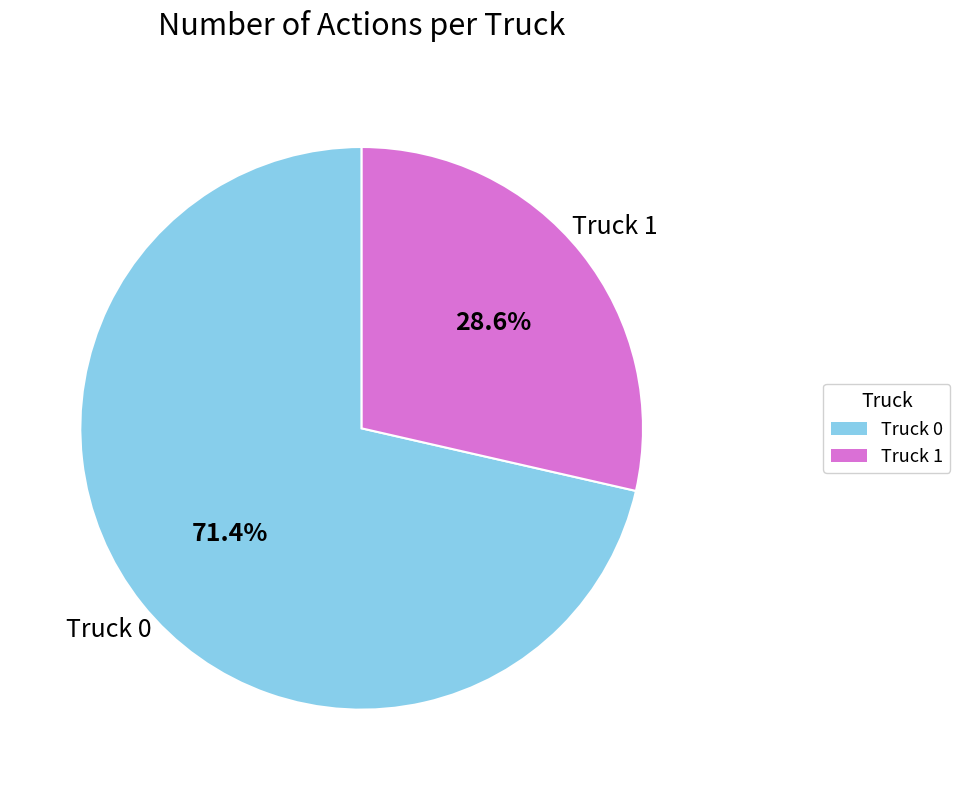

Does Truck 0 represent more than half of the total?

Yes